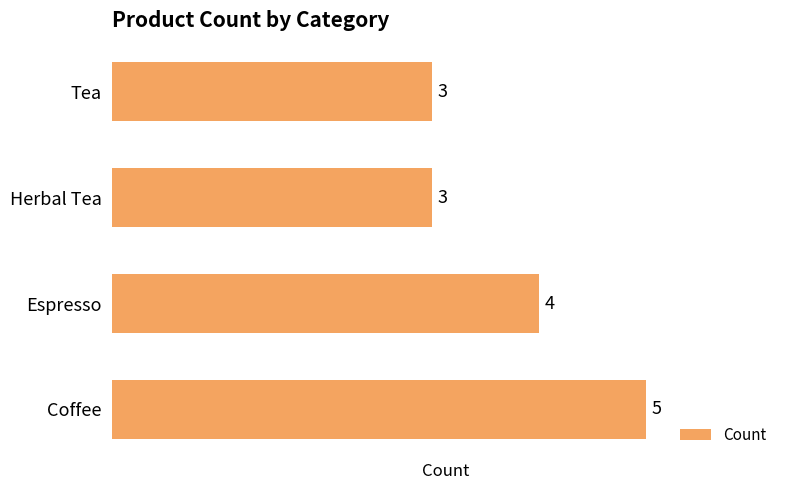

What is the minimum value shown in the chart?

3